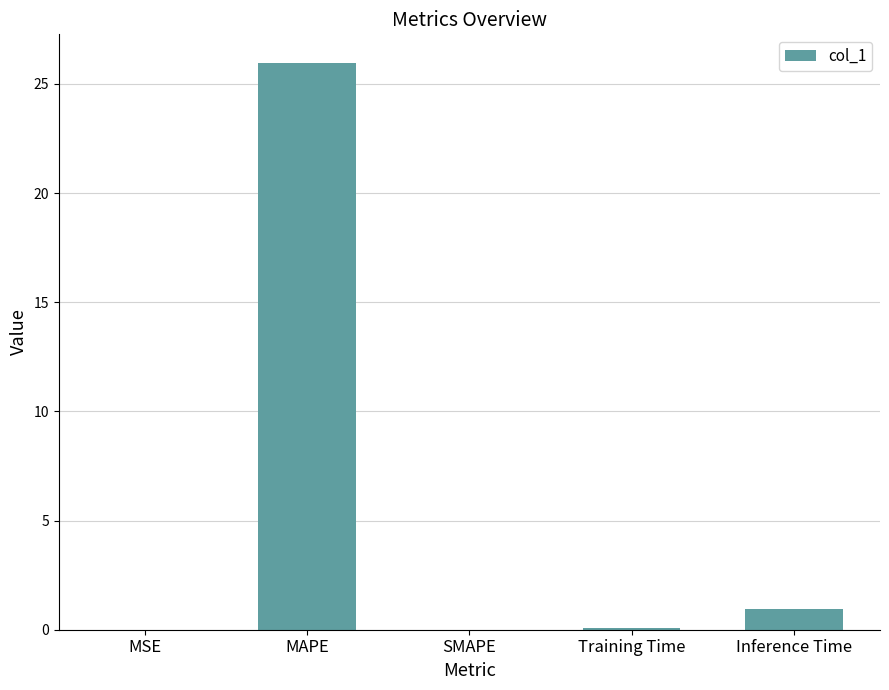

Are the bars horizontal?

No